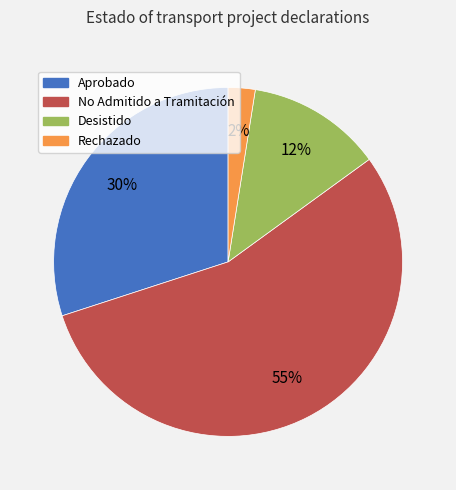

Is there any slice that represents more than half of the pie?

Yes